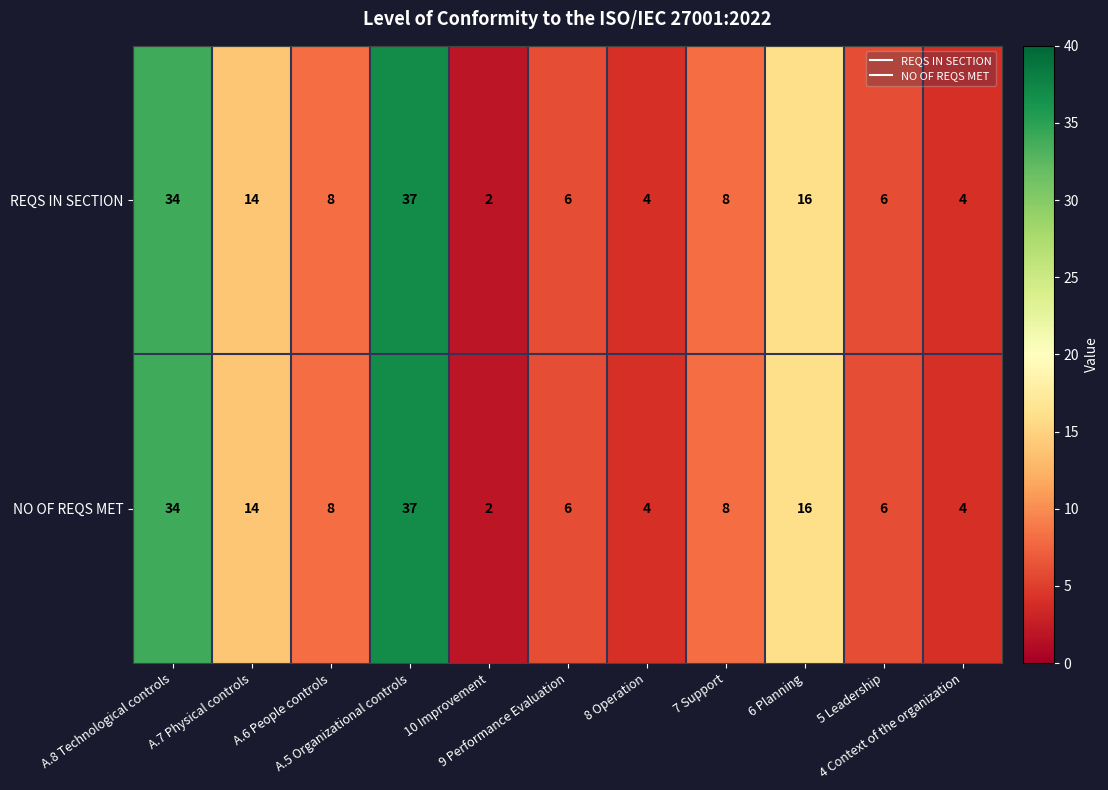

What is the average value of the REQS IN SECTION series?

13